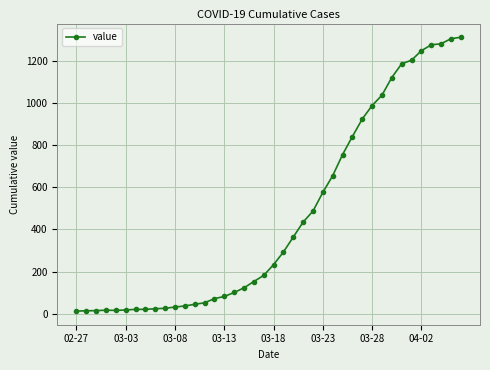

What is the sum of all values?

18584